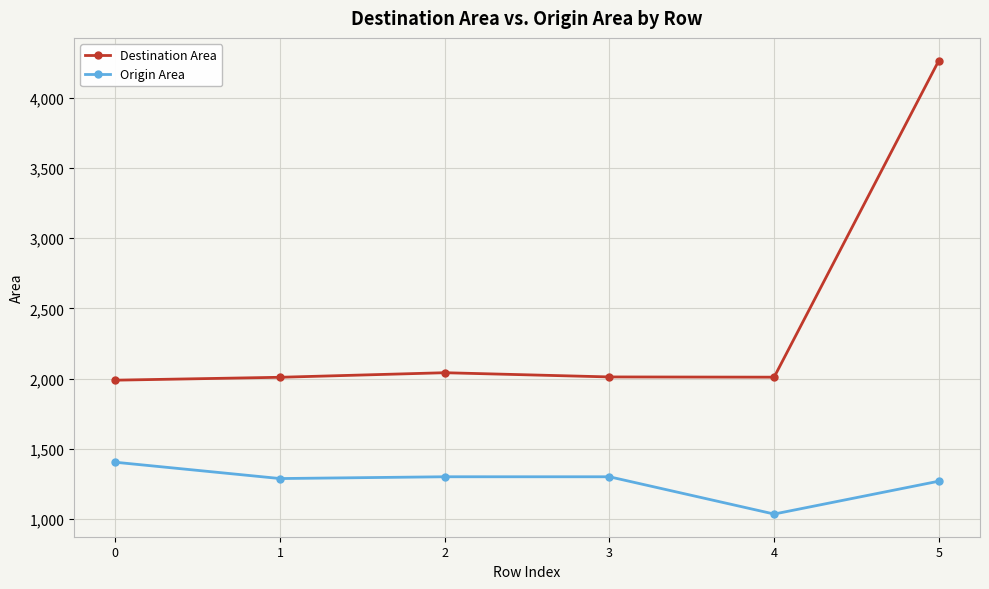

True or false: Origin Area and Destination Area cross at least once.

False